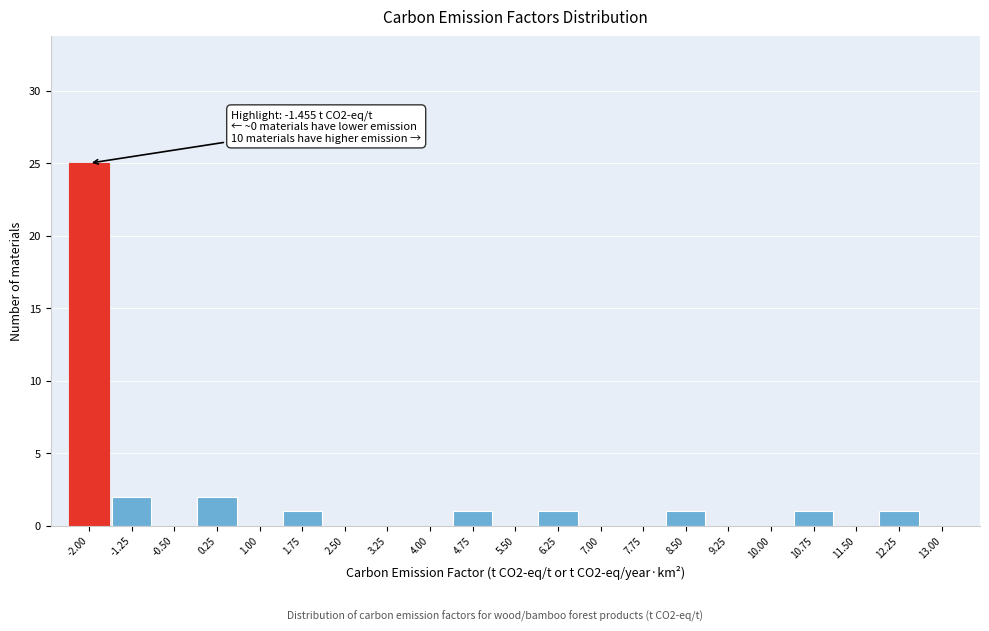

Reading right to left, extract all data points from this chart.

13.00=0	12.25=1	11.50=0	10.75=1	10.00=0	9.25=0	8.50=1	7.75=0	7.00=0	6.25=1	5.50=0	4.75=1	4.00=0	3.25=0	2.50=0	1.75=1	1.00=0	0.25=2	-0.50=0	-1.25=2	-2.00=25